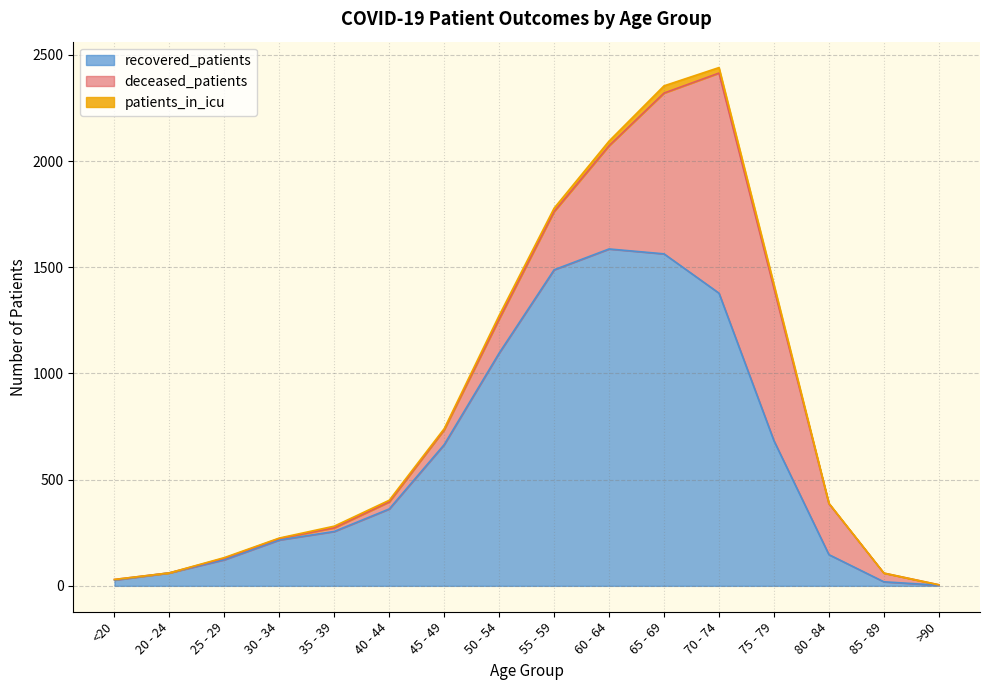

How many interior local peaks does the recovered_patients series have?

1